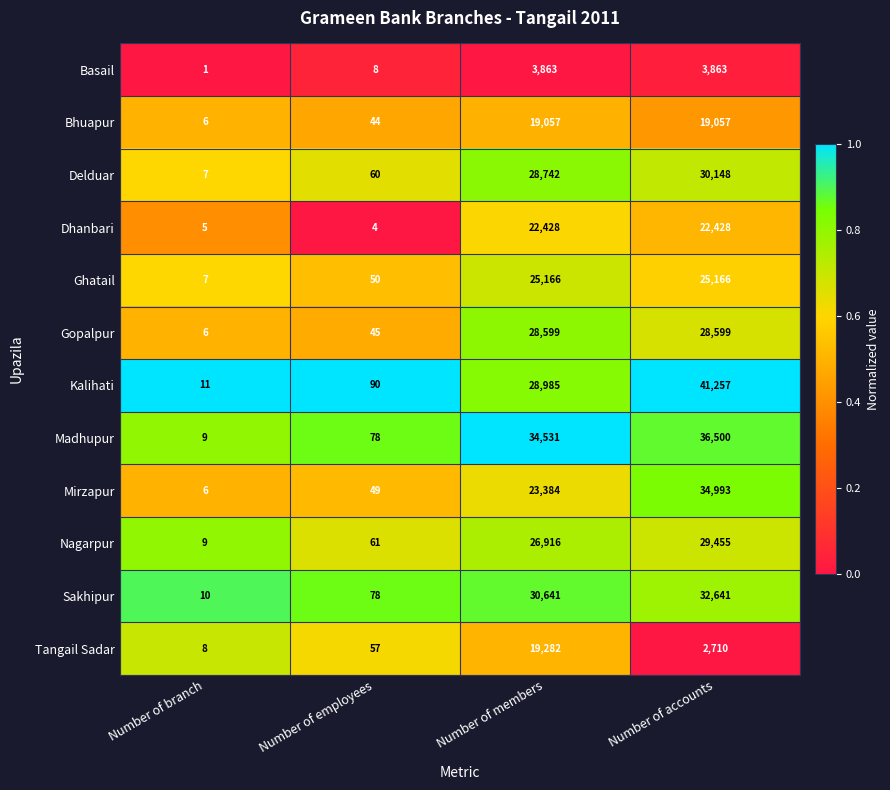

Between Number of employees and Number of accounts, which series saw the biggest shift?

Kalihati